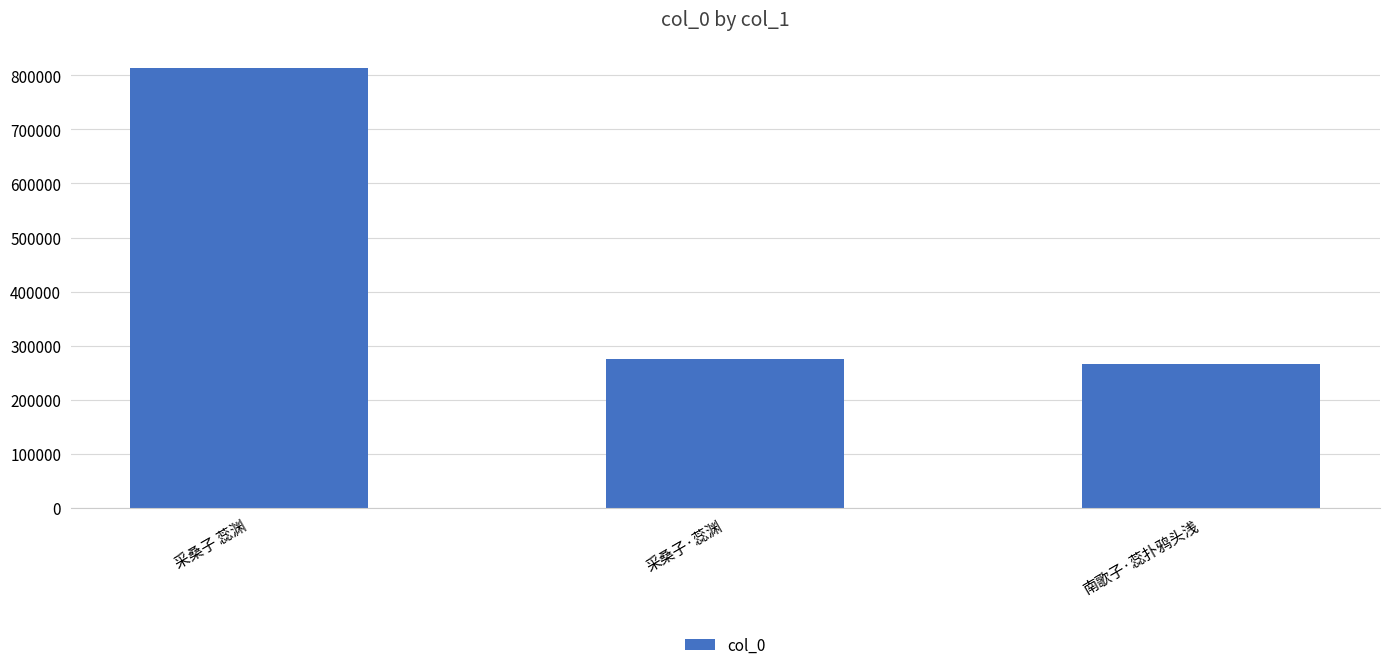

What is the label of the 3rd bar from the right?

采桑子 蕊渊